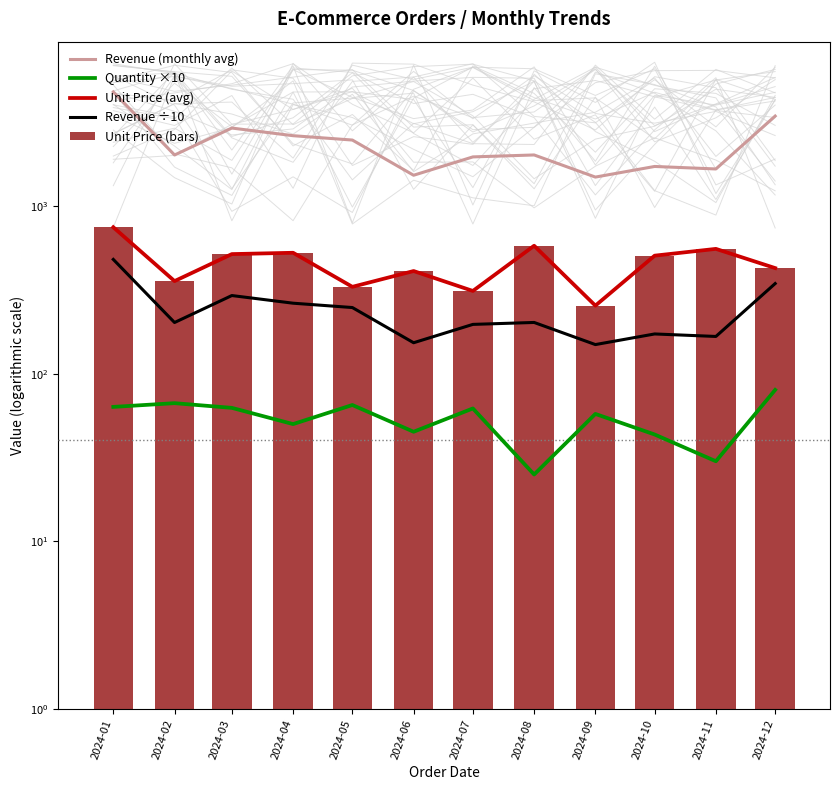

What are all the series names shown in the legend?

Revenue (monthly avg), Quantity ×10, Unit Price (avg), Revenue ÷10, Unit Price (bars)